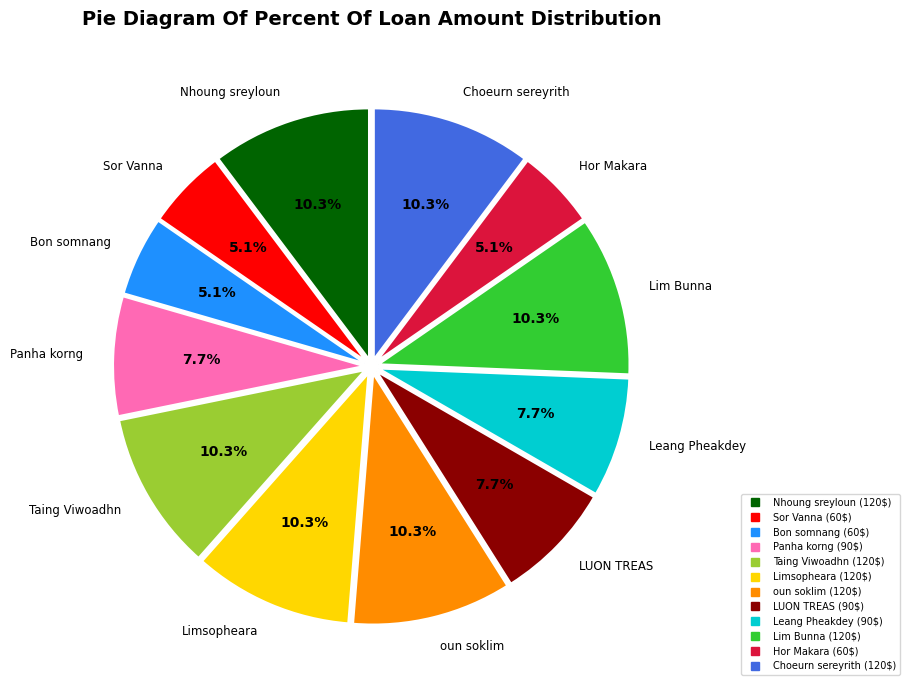

Is there a majority slice in this chart?

No